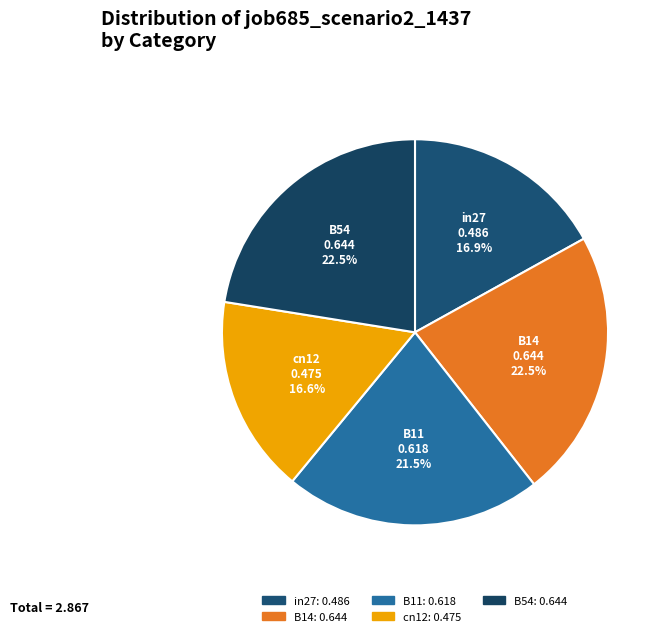

Combined, do in27 and cn12 account for over 50%?

No